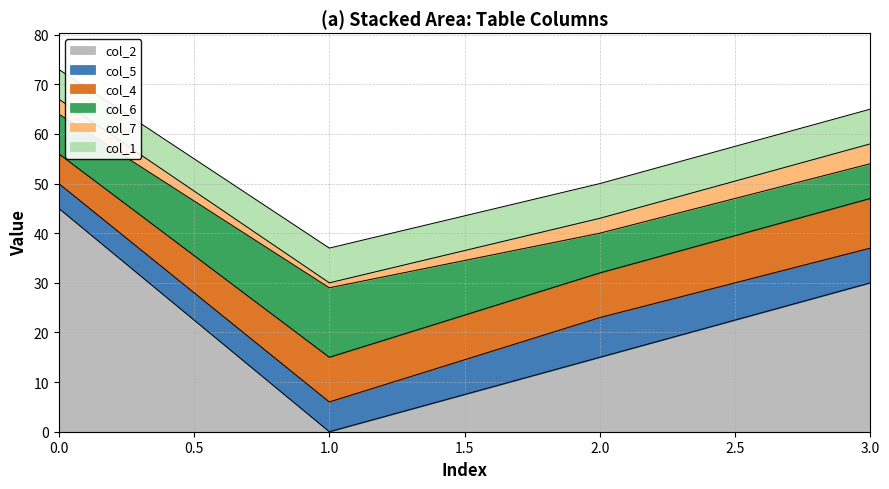

How many data points in col_4 are less than 9?

1